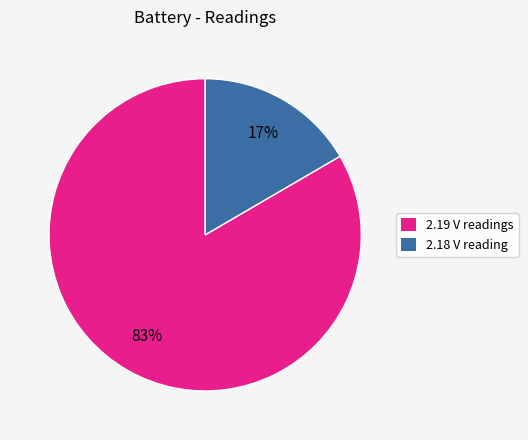

The 2.19 V readings slice represents 90% of the pie. True or false?

False